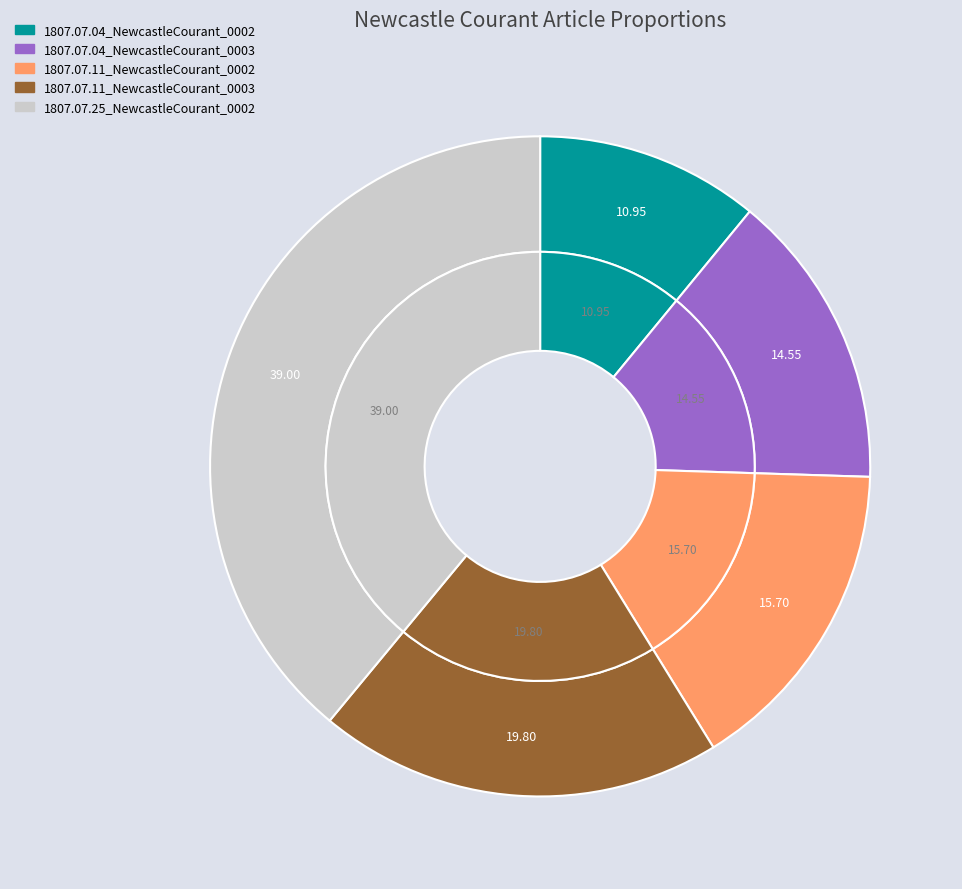

Combined, do 1807.07.04_NewcastleCourant_0003 and 1807.07.11_NewcastleCourant_0003 account for over 50%?

No